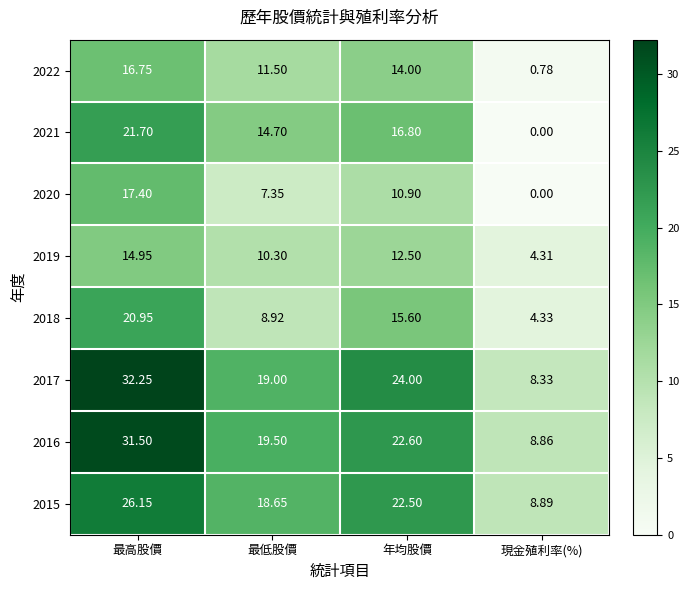

At which category is the sum across all series the highest?

最高股價